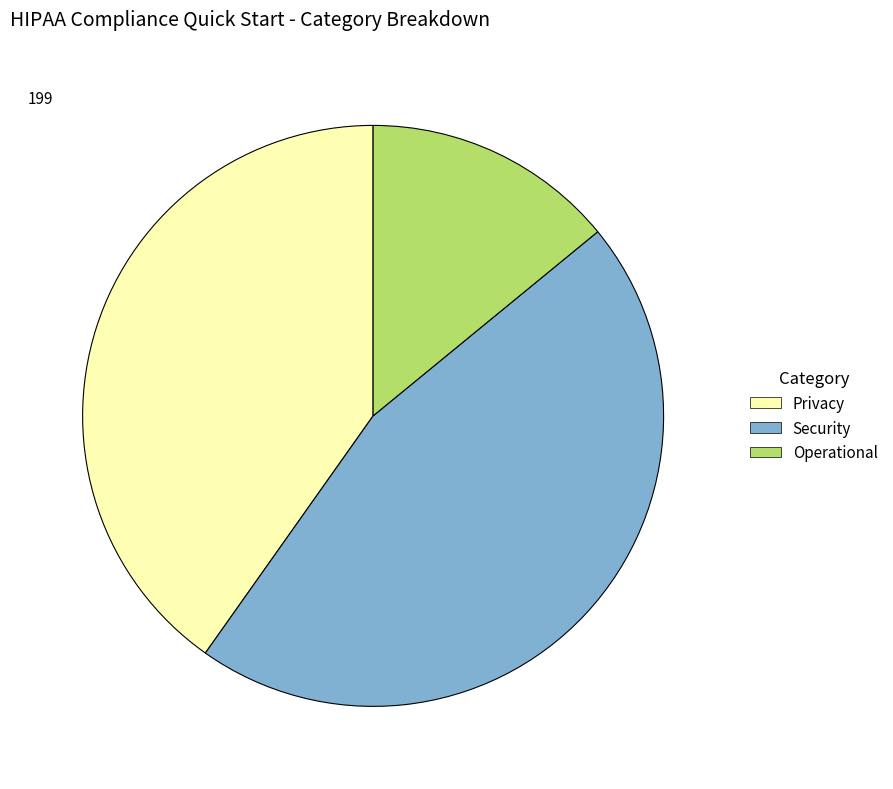

Which has a higher value, Privacy or Operational?

Privacy